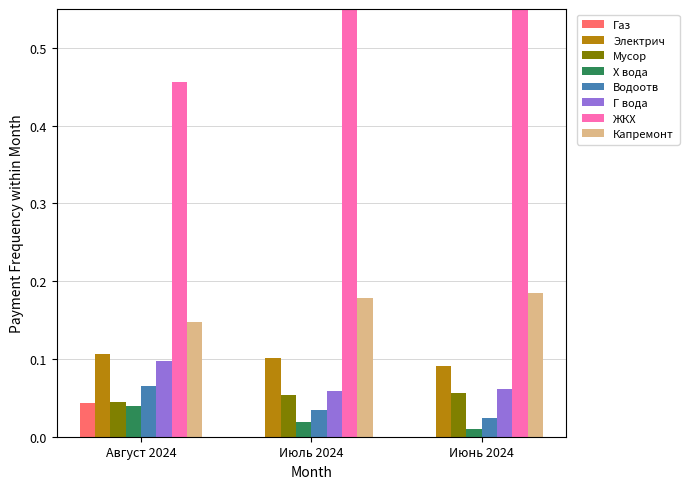

The Газ series shows -0.0 at Июнь 2024. True or false?

False